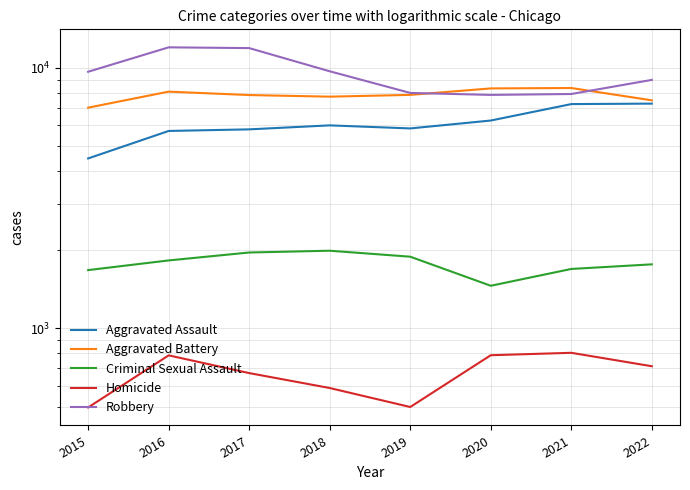

At which category does the chart reach its minimum across all series?

2015